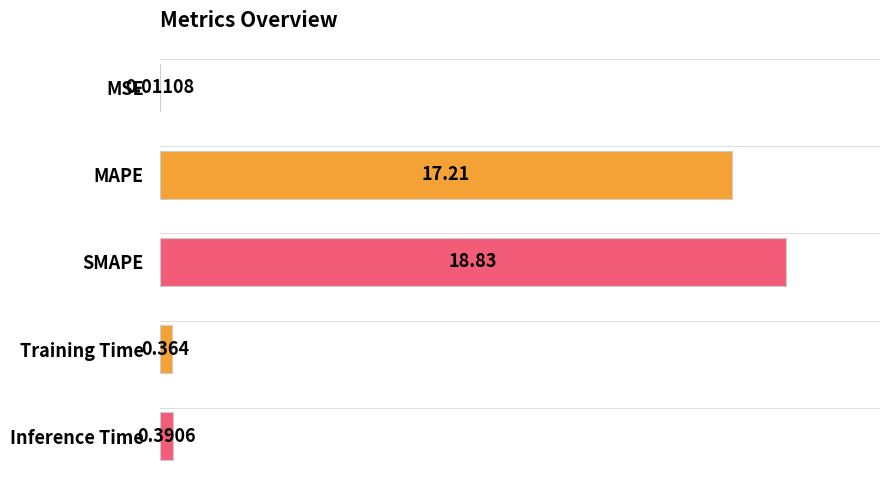

Between SMAPE and Inference Time, which is larger?

SMAPE